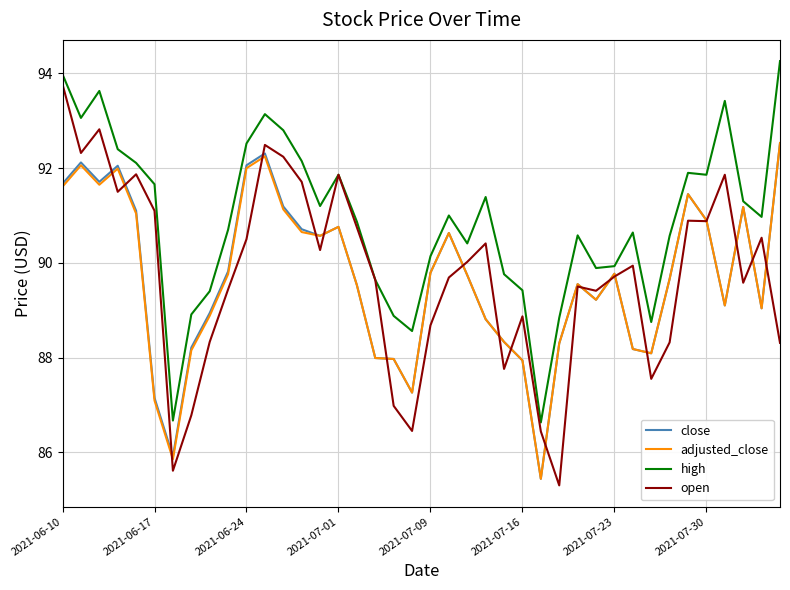

Which series has the largest total across all categories?

high